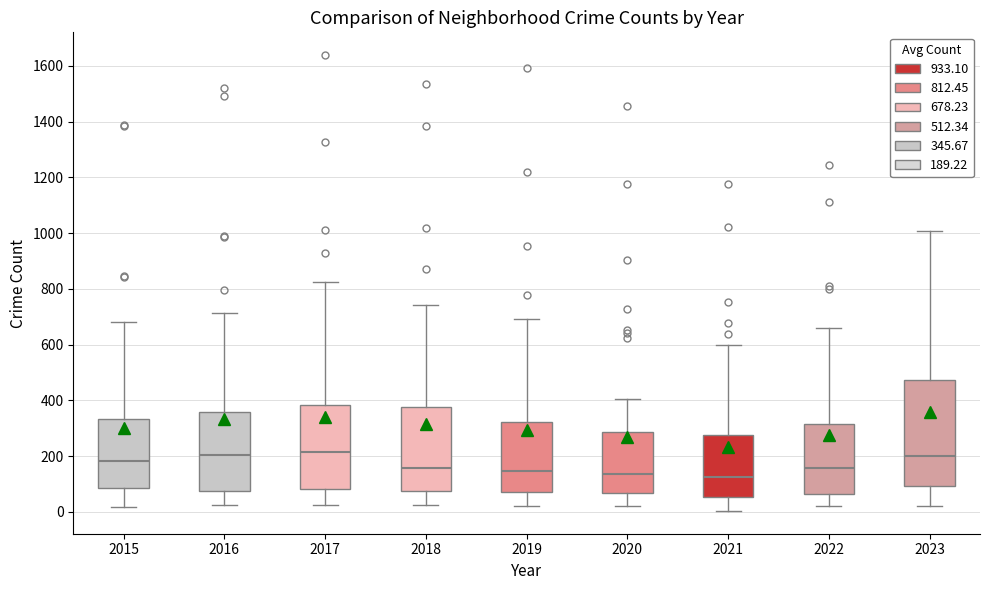

Which box is the tallest, from its lower edge to its upper edge?

2023